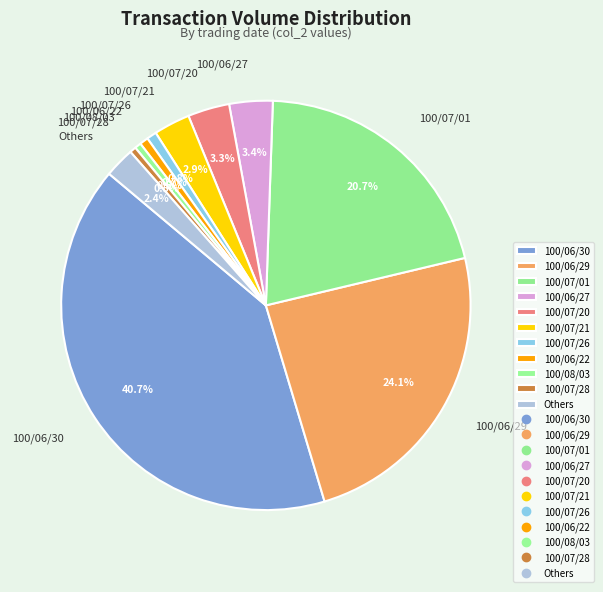

Which slice is the largest?

100/06/30